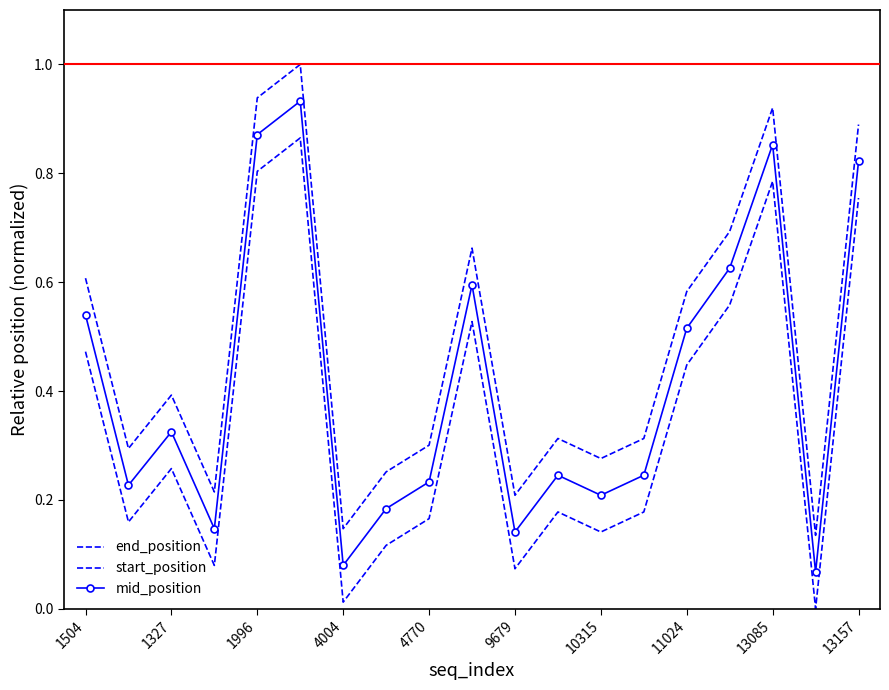

List the series in order of their overall mean, lowest first.

start_position, mid_position, end_position